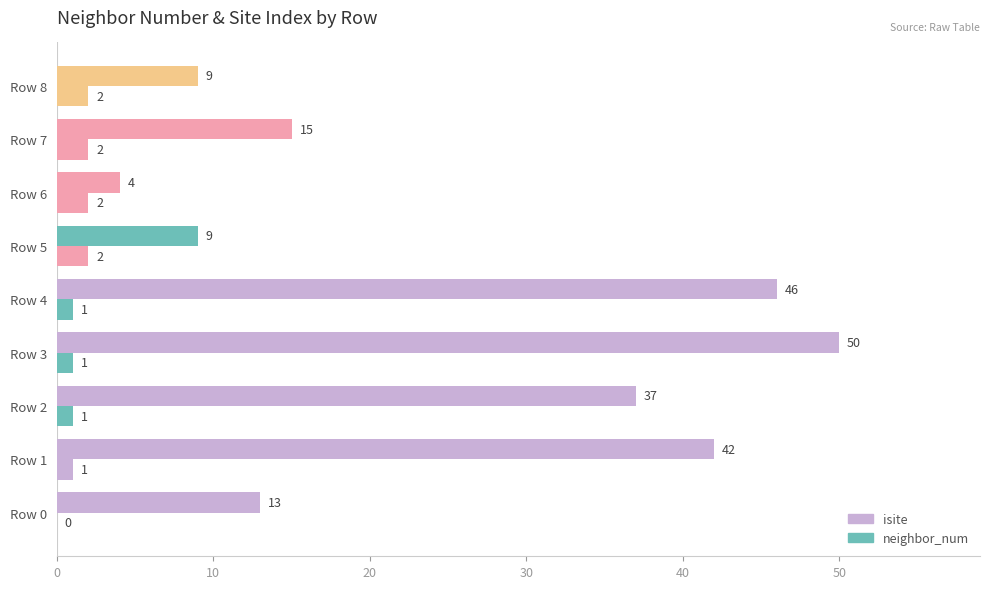

How many data points does each series have?

9